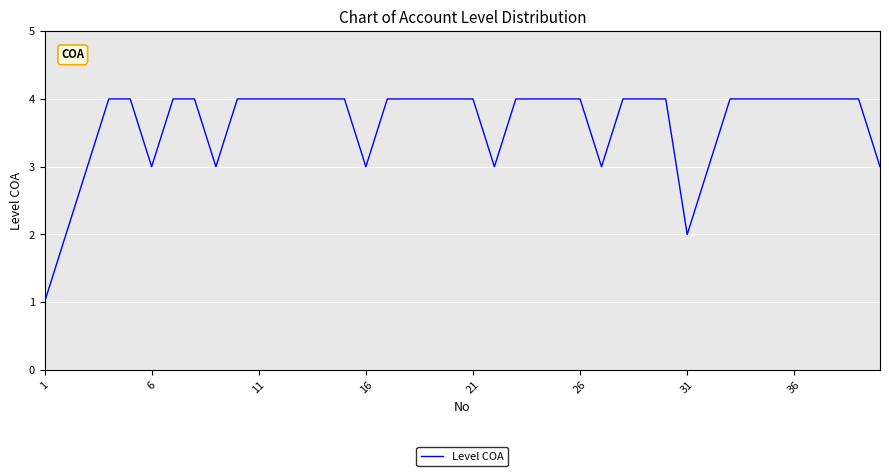

What is the maximum value shown in the chart?

4